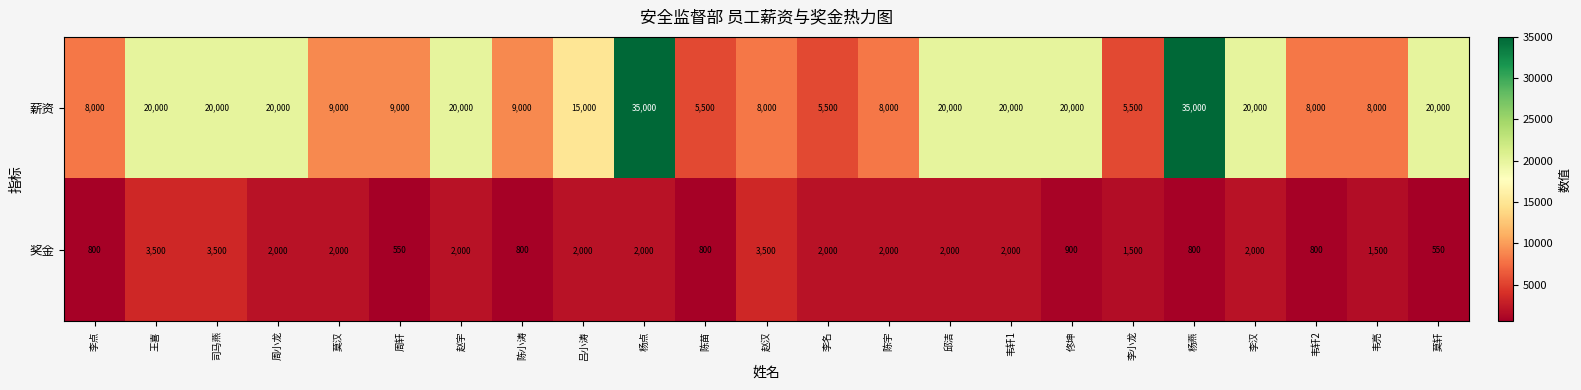

Where does the 薪资 series first go above 15000?

王喜